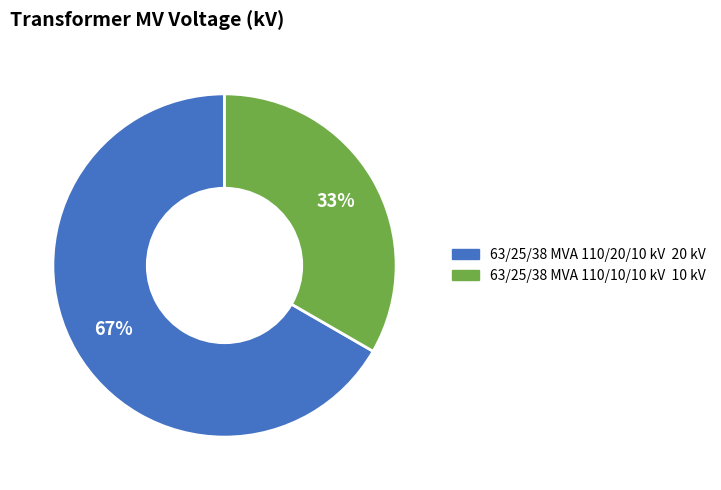

Count the number of slices in the pie.

2